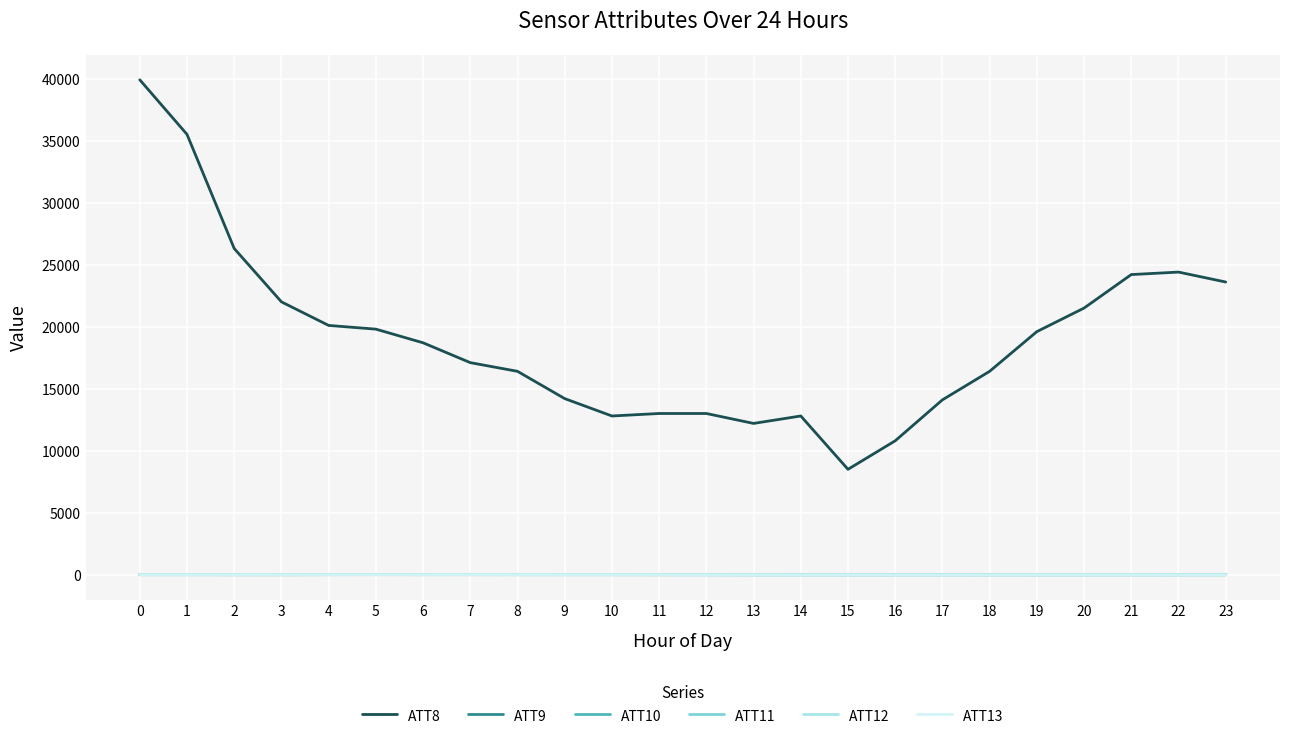

True or false: ATT13 and ATT10 intersect in this chart.

False